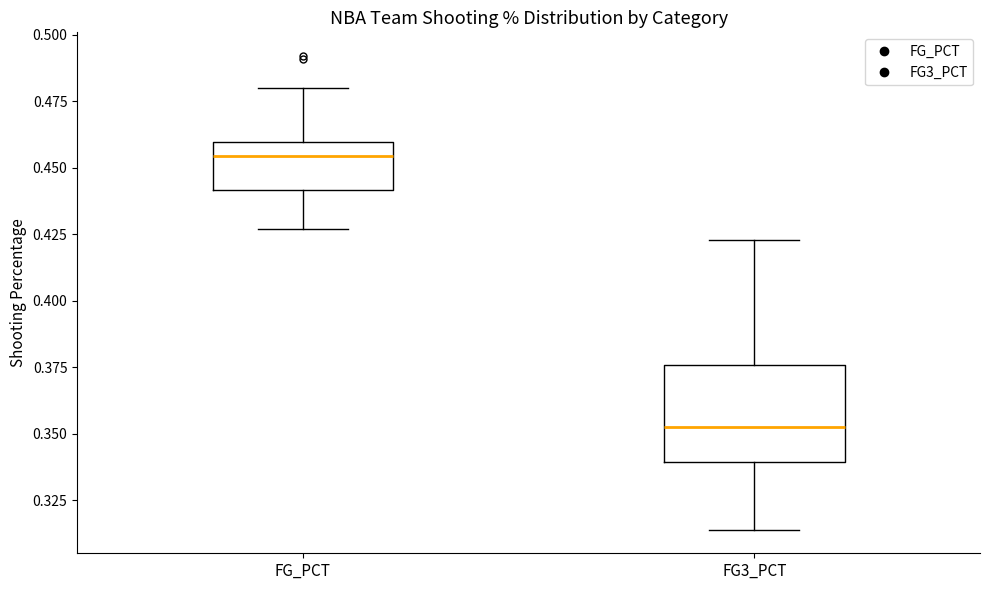

Which box's median line is the highest?

FG_PCT